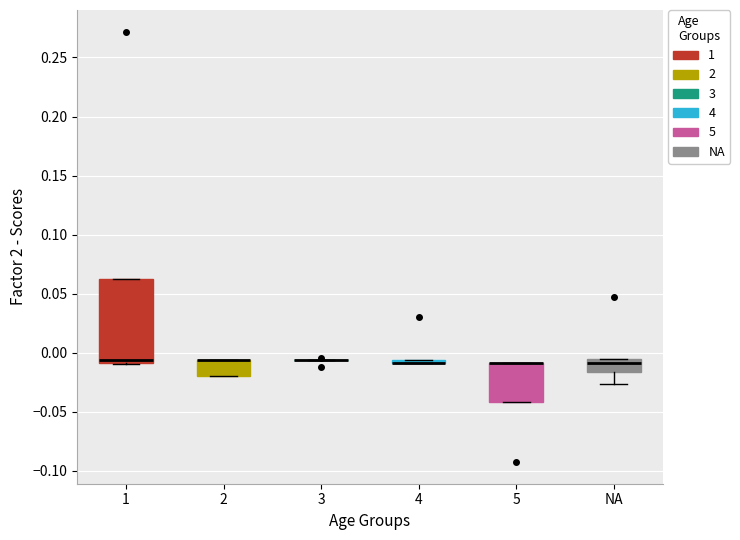

Where does the lower whisker of the box for NA end on the y-axis? The values are not printed on the chart, so give them approximately, as read against the axis.

-0.025